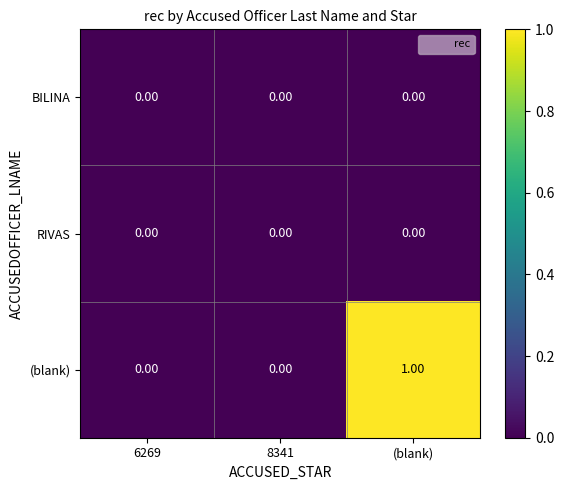

Which series has the largest range (max minus min)?

(blank)